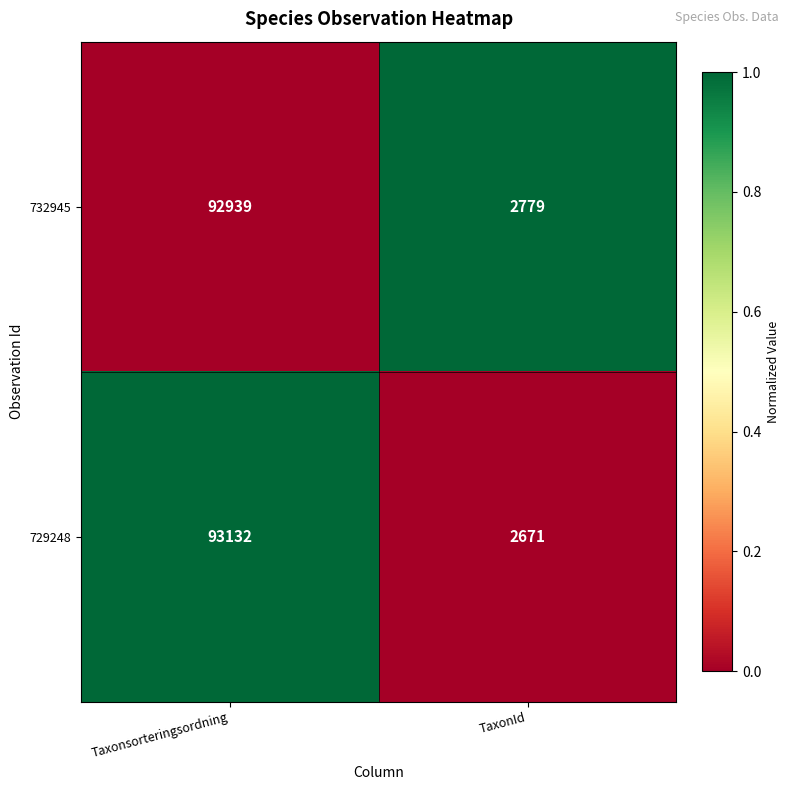

Where is 729248 nearest to the value 47901?

TaxonId